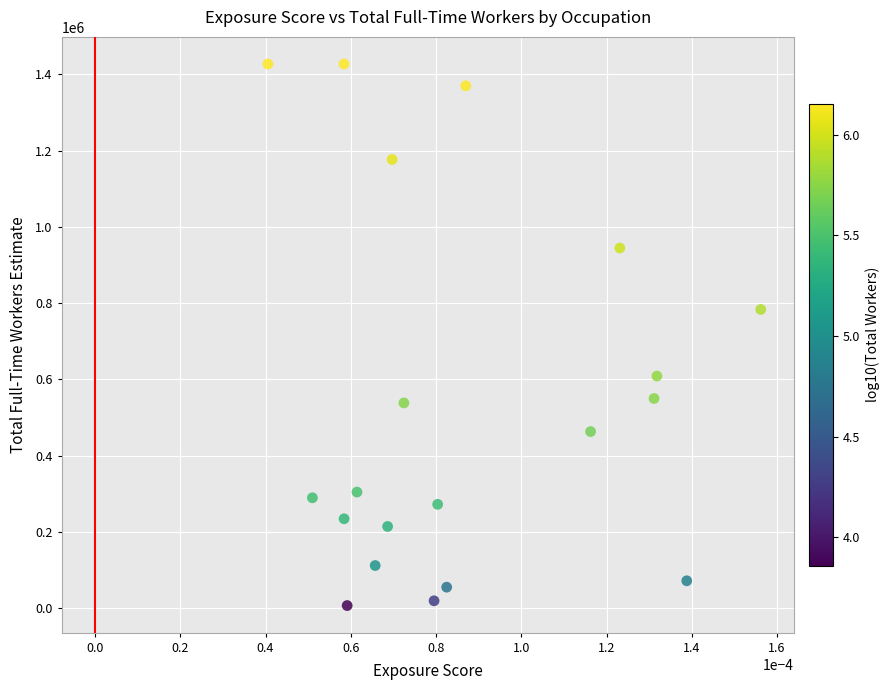

What Y value in the scatter plot is closest to 717095?

783422